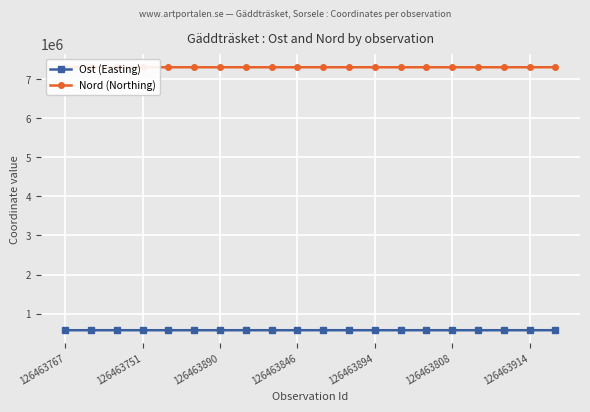

Rank the series at 126463767 from highest to lowest value.

Nord (Northing), Ost (Easting)